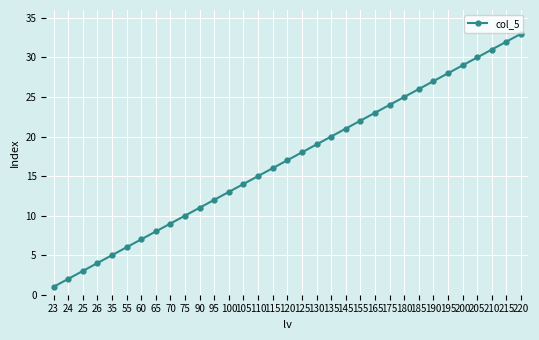

True or false: the data has more than 2 interior local peaks.

False